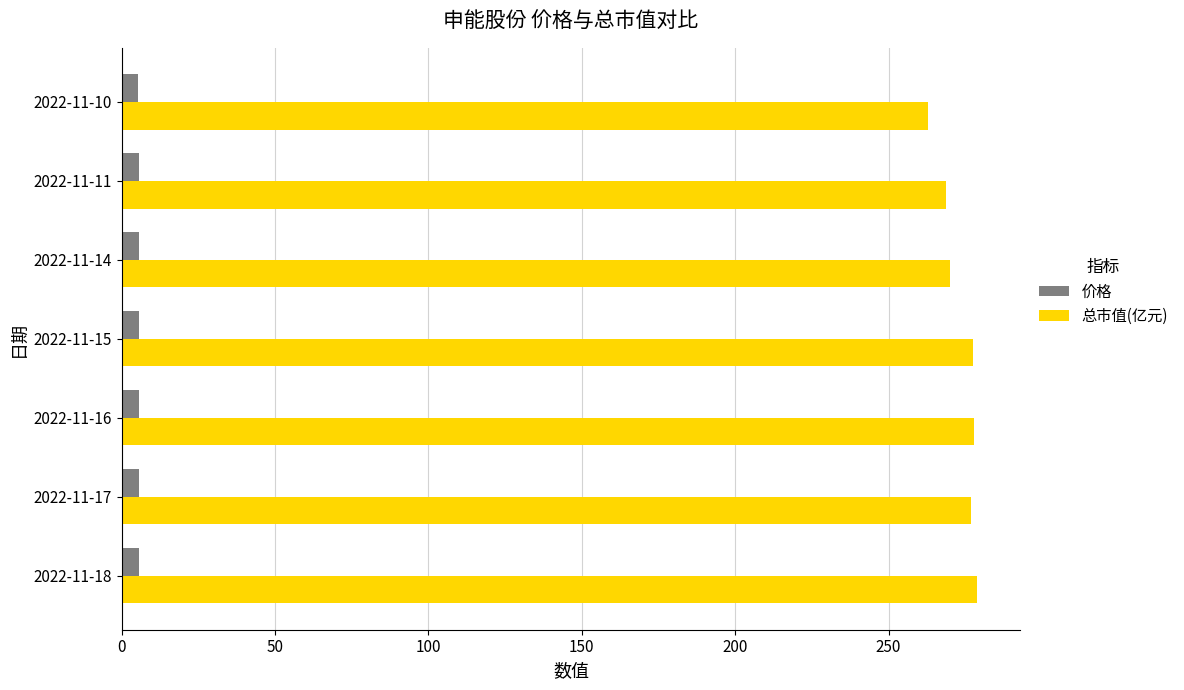

What is the sum of all 总市值(亿元) values?

1913.1